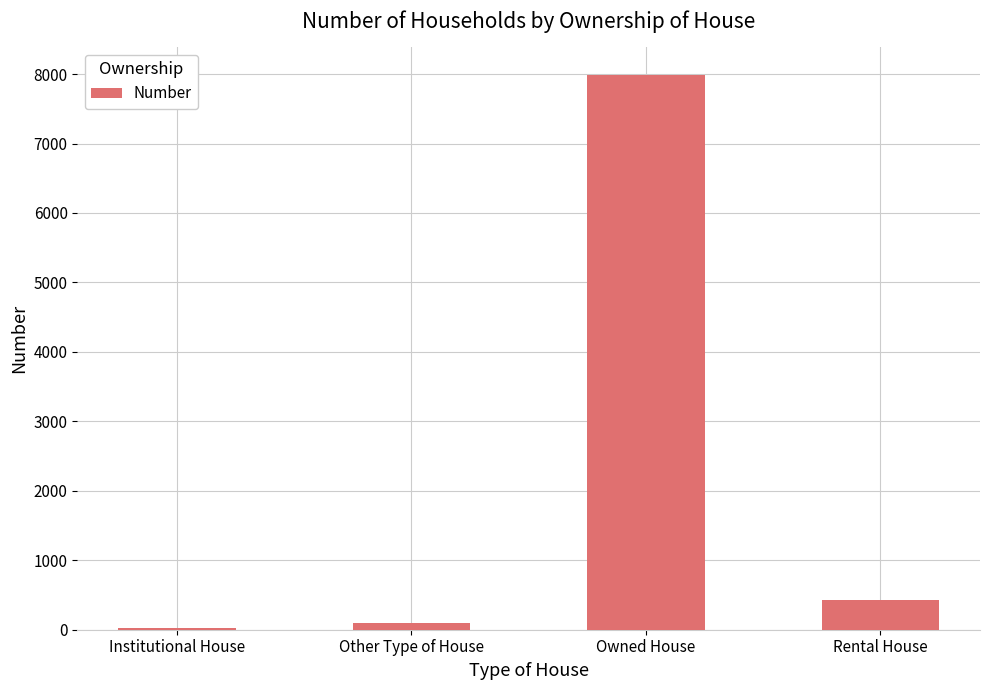

Rank the categories by value from highest to lowest.

Owned House, Rental House, Other Type of House, Institutional House